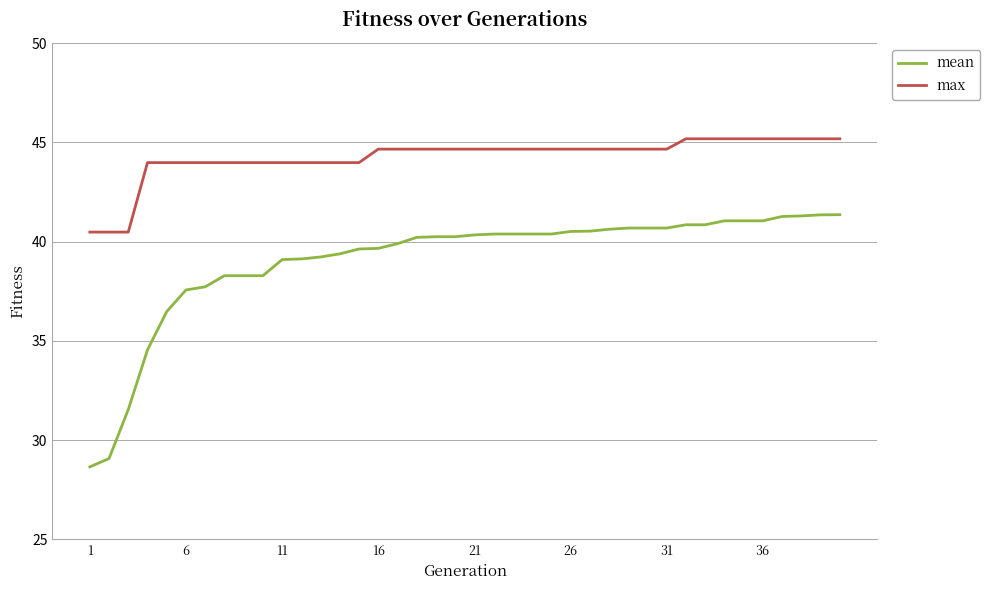

What is the sum of all max values?

1770.3